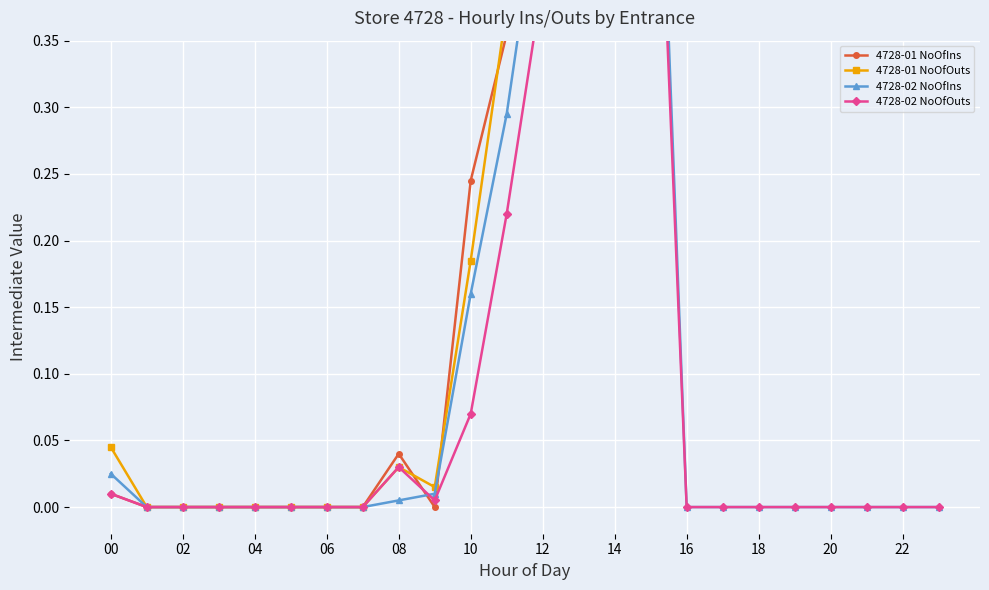

The value of 4728-01 NoOfIns at 23 is 0.2. True or false?

False